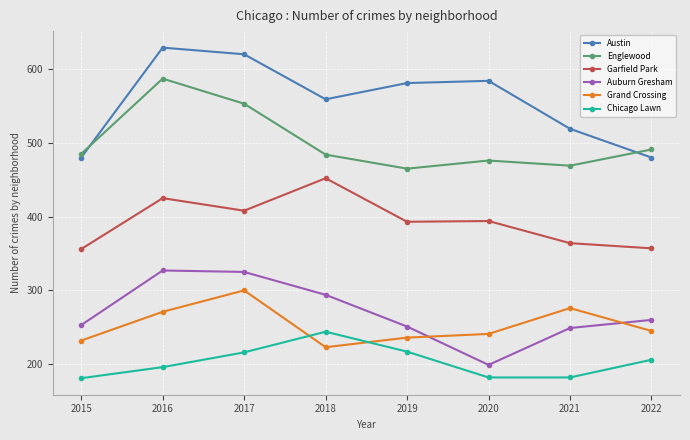

Count the number of data series in this chart.

6